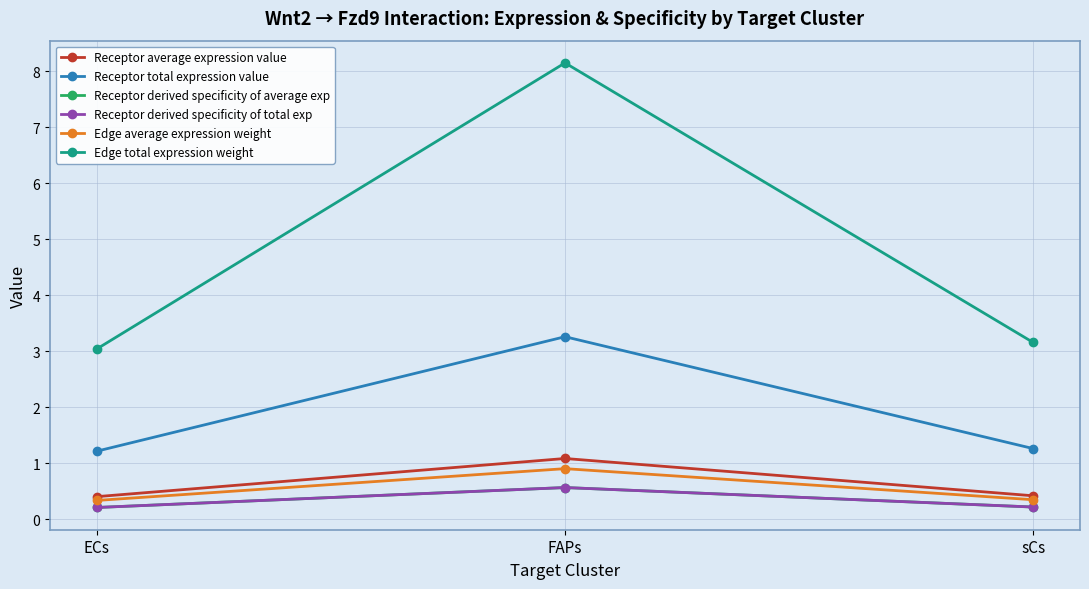

What value does the Receptor average expression value series have at FAPs?

1.1